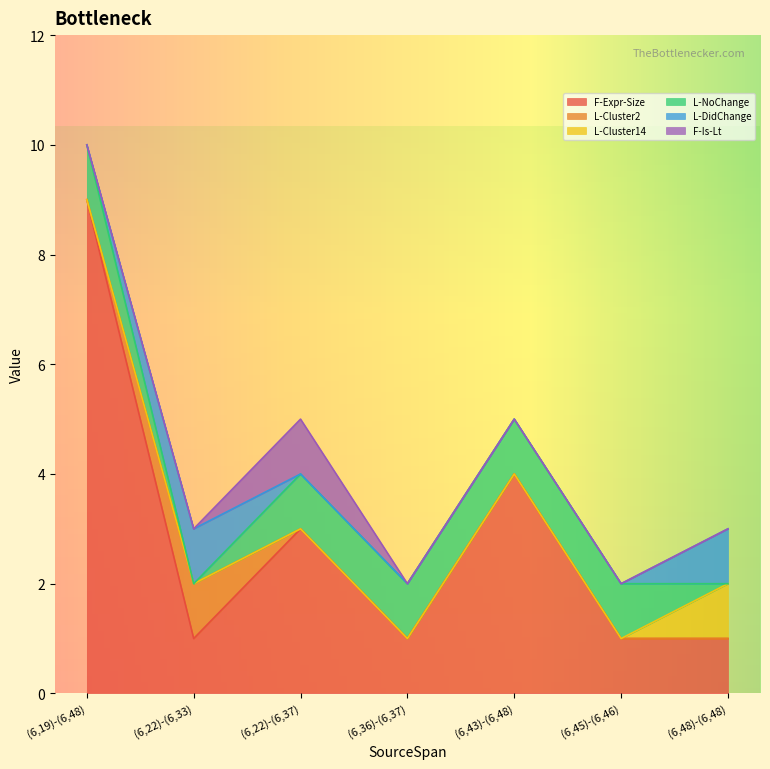

Is it true that L-Cluster2 equals -1 at (6,36)-(6,37)?

False